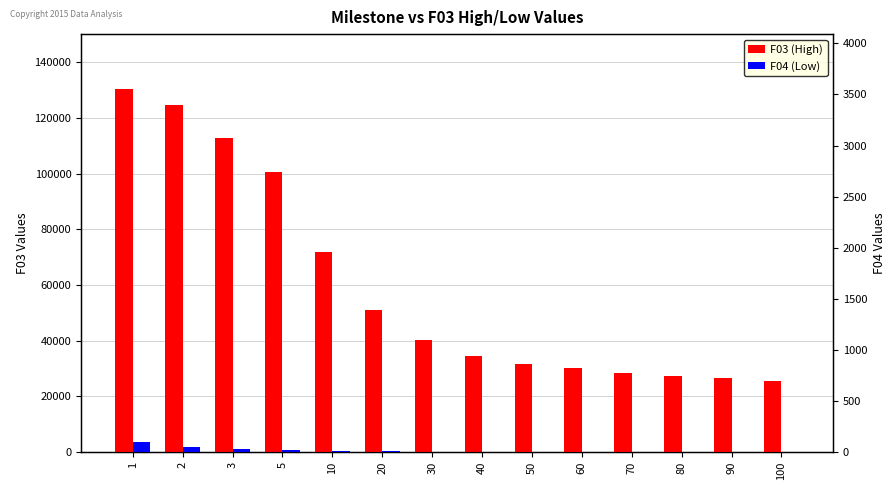

Where is F03 nearest to the value 77971?

10